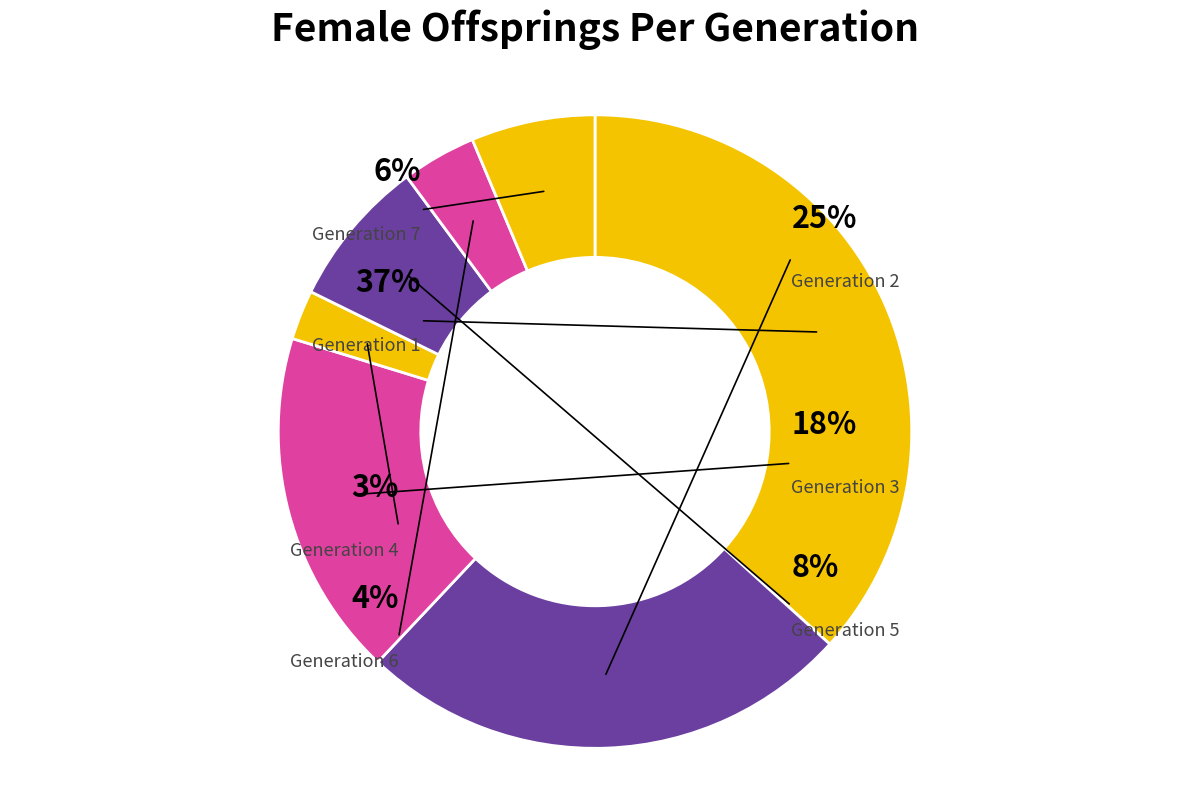

Is it true that Generation 3 is 18% of the pie?

True